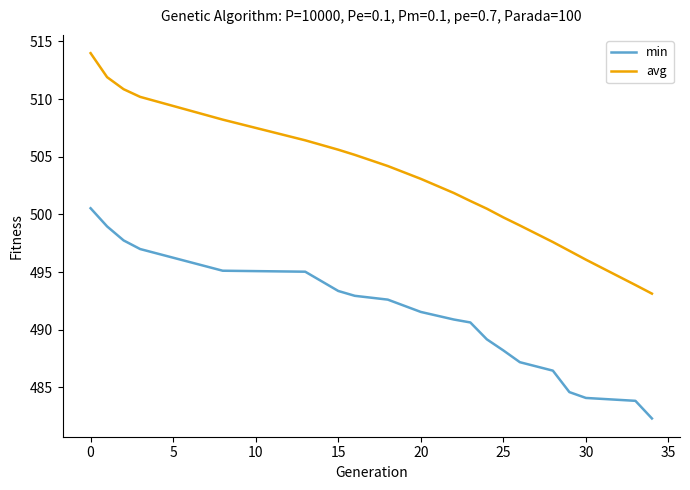

What is the difference between the maximum and minimum values in the avg series?

20.8